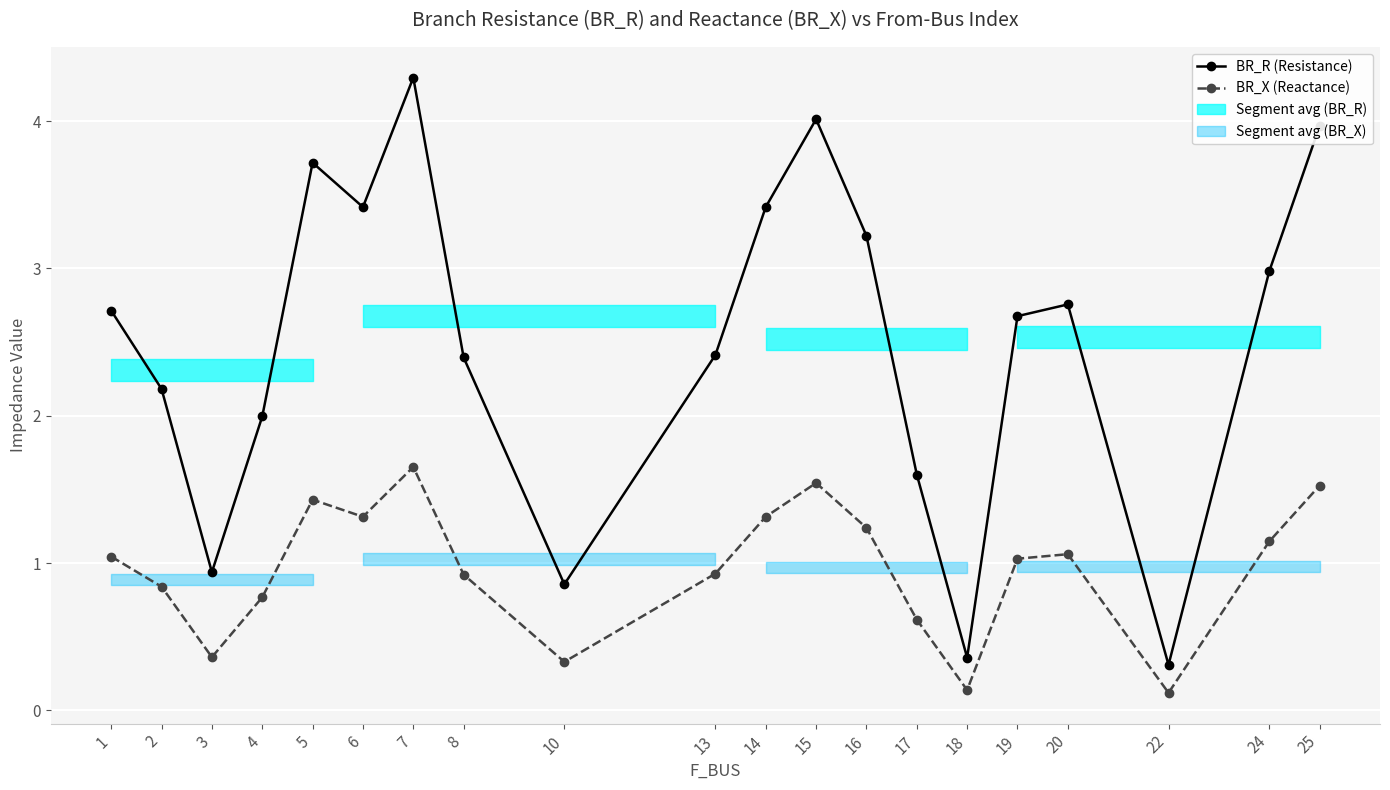

What is the value of the BR_R (Resistance) point at the 7th from the left?

4.3